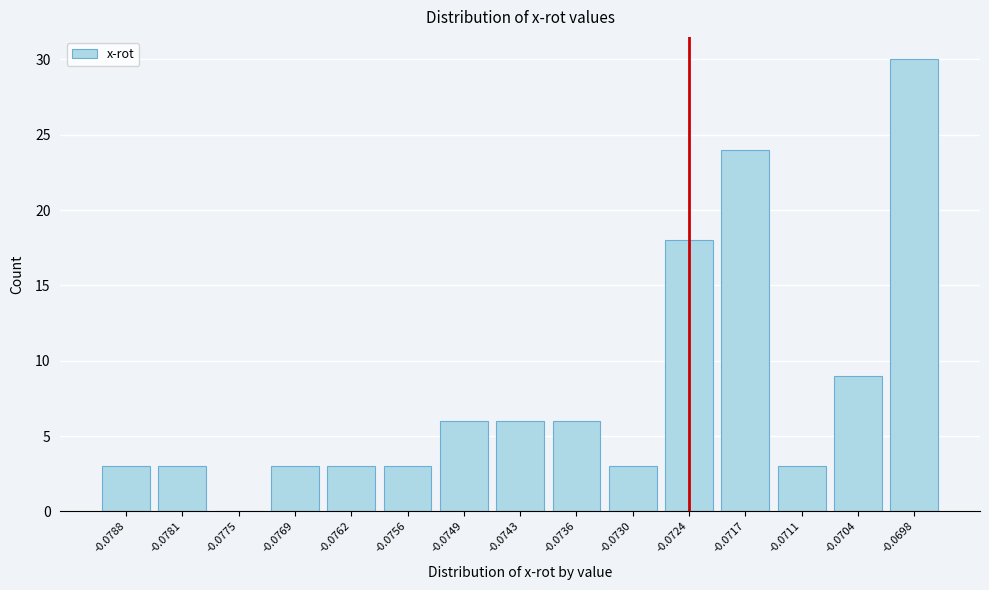

Reading left to right, extract all data points from this chart.

-0.0788=3	-0.0781=3	-0.0775=0	-0.0769=3	-0.0762=3	-0.0756=3	-0.0749=6	-0.0743=6	-0.0736=6	-0.0730=3	-0.0724=18	-0.0717=24	-0.0711=3	-0.0704=9	-0.0698=30